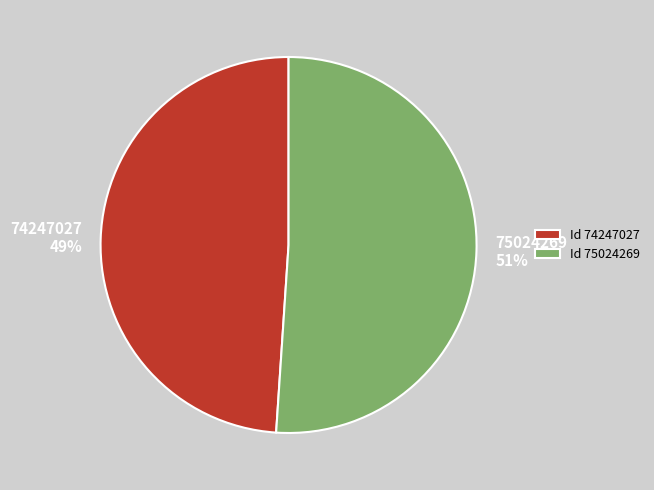

To the nearest percent, what percentage of the pie is 75024269?

51%